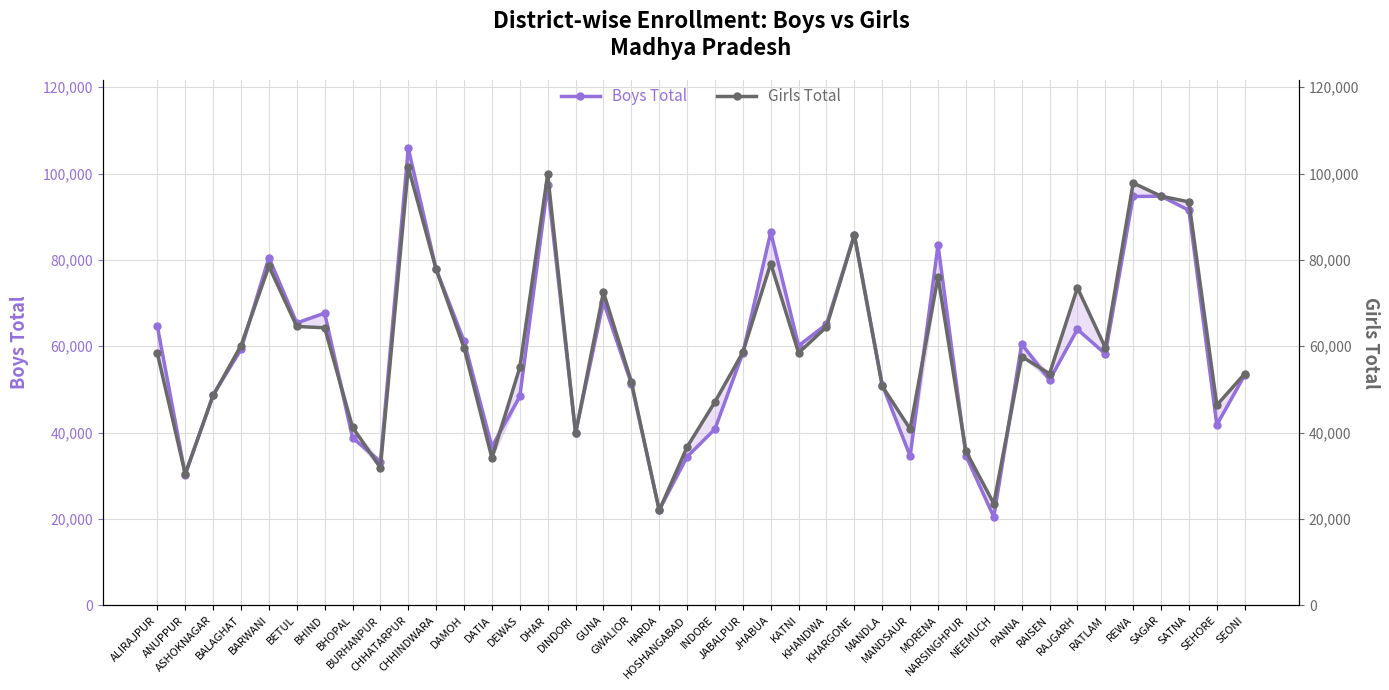

Reading left to right, list all the values displayed in this chart.

Boys Total: ALIRAJPUR=64633	ANUPPUR=30240	ASHOKNAGAR=48685	BALAGHAT=59261	BARWANI=80538	BETUL=65386	BHIND=67680	BHOPAL=38824	BURHANPUR=33261	CHHATARPUR=105876	CHHINDWARA=77826	DAMOH=61214	DATIA=36697	DEWAS=48391	DHAR=97258	DINDORI=39893	GUNA=70284	GWALIOR=51365	HARDA=22099	HOSHANGABAD=34389	INDORE=40839	JABALPUR=58443	JHABUA=86392	KATNI=60117	KHANDWA=65085	KHARGONE=85873	MANDLA=51101	MANDSAUR=34566	MORENA=83458	NARSINGHPUR=34690	NEEMUCH=20483	PANNA=60517	RAISEN=52180	RAJGARH=63916	RATLAM=58233	REWA=94686	SAGAR=94759	SATNA=91479	SEHORE=41802	SEONI=53322
Girls Total: ALIRAJPUR=58352	ANUPPUR=30440	ASHOKNAGAR=48600	BALAGHAT=60146	BARWANI=78523	BETUL=64592	BHIND=64269	BHOPAL=41254	BURHANPUR=31865	CHHATARPUR=101454	CHHINDWARA=77782	DAMOH=59649	DATIA=34104	DEWAS=55093	DHAR=99821	DINDORI=39848	GUNA=72523	GWALIOR=51814	HARDA=21965	HOSHANGABAD=36664	INDORE=47117	JABALPUR=58601	JHABUA=79144	KATNI=58464	KHANDWA=64479	KHARGONE=85692	MANDLA=50742	MANDSAUR=40843	MORENA=76084	NARSINGHPUR=35708	NEEMUCH=23563	PANNA=57626	RAISEN=53625	RAJGARH=73544	RATLAM=59688	REWA=97817	SAGAR=94762	SATNA=93433	SEHORE=46371	SEONI=53629